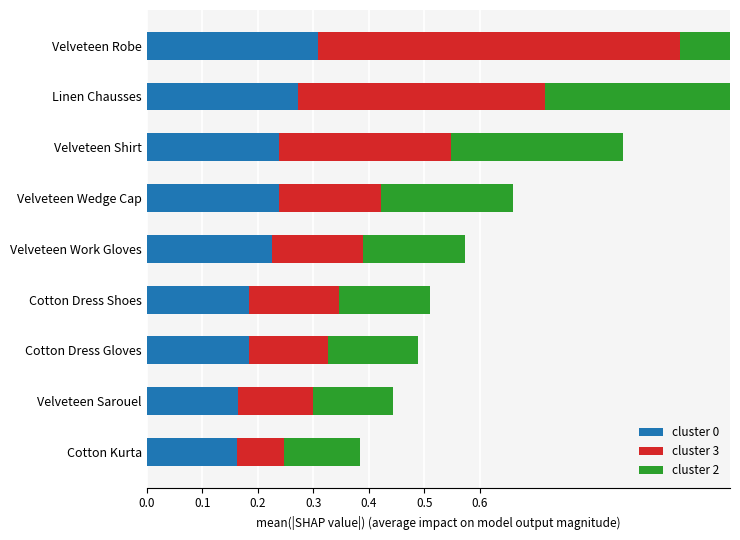

True or false: cluster 3 has a value of 0.3 at Velveteen Robe.

False